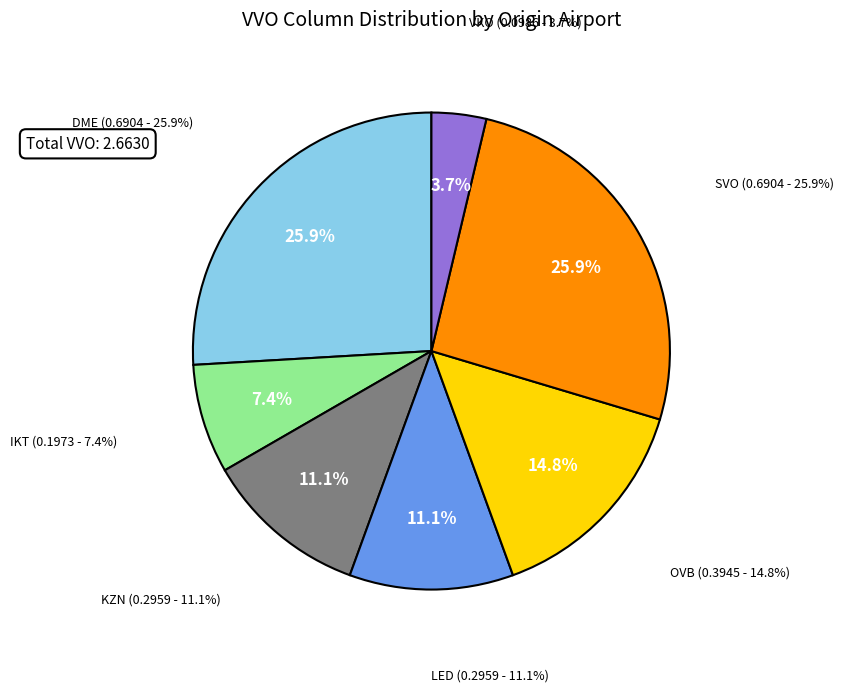

Which slice is the largest?

DME